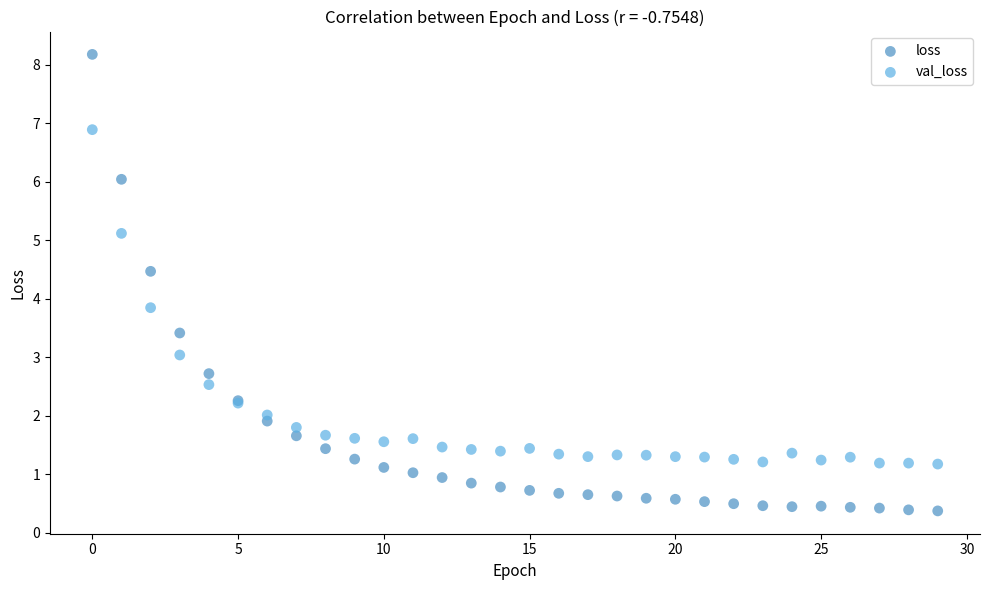

What are all the series names shown in the legend?

loss, val_loss